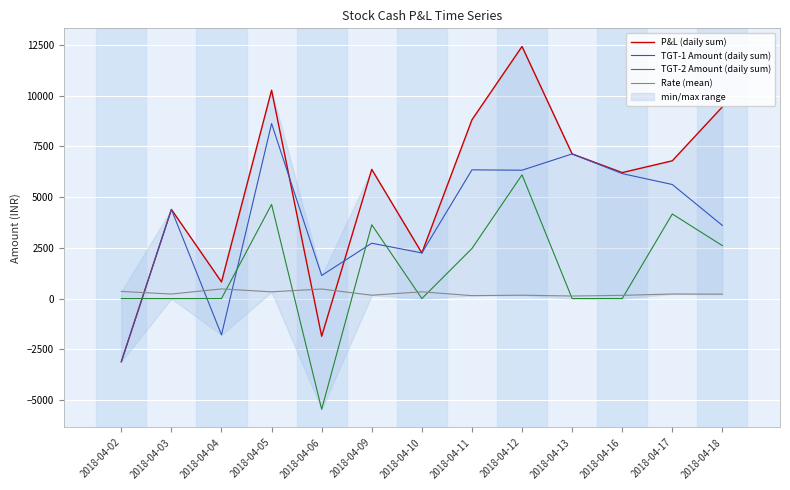

What is the total value across all series at 2018-04-16?

12533.4